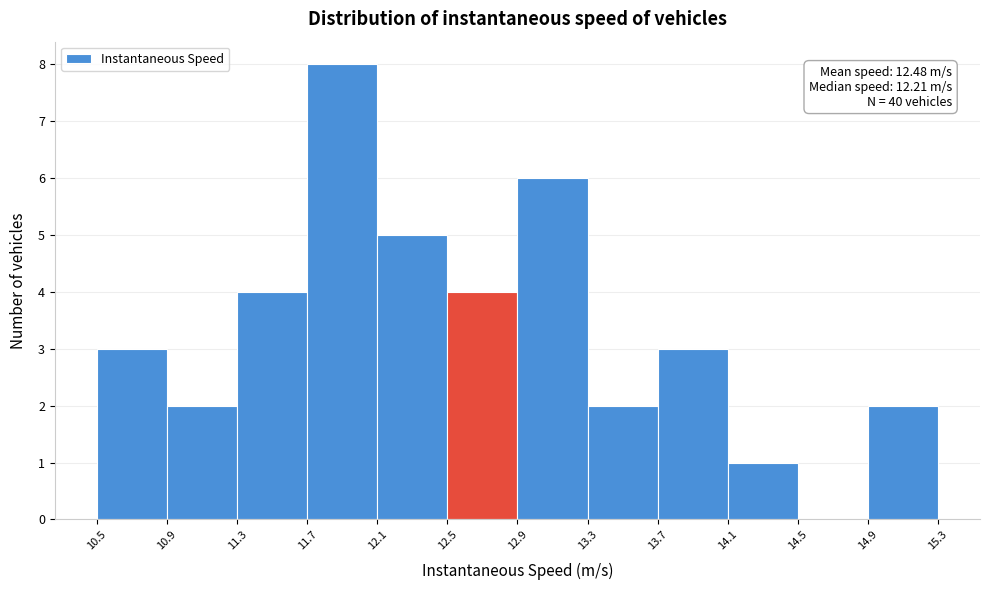

Which range on the x-axis has the tallest bar?

11.7 to 12.1